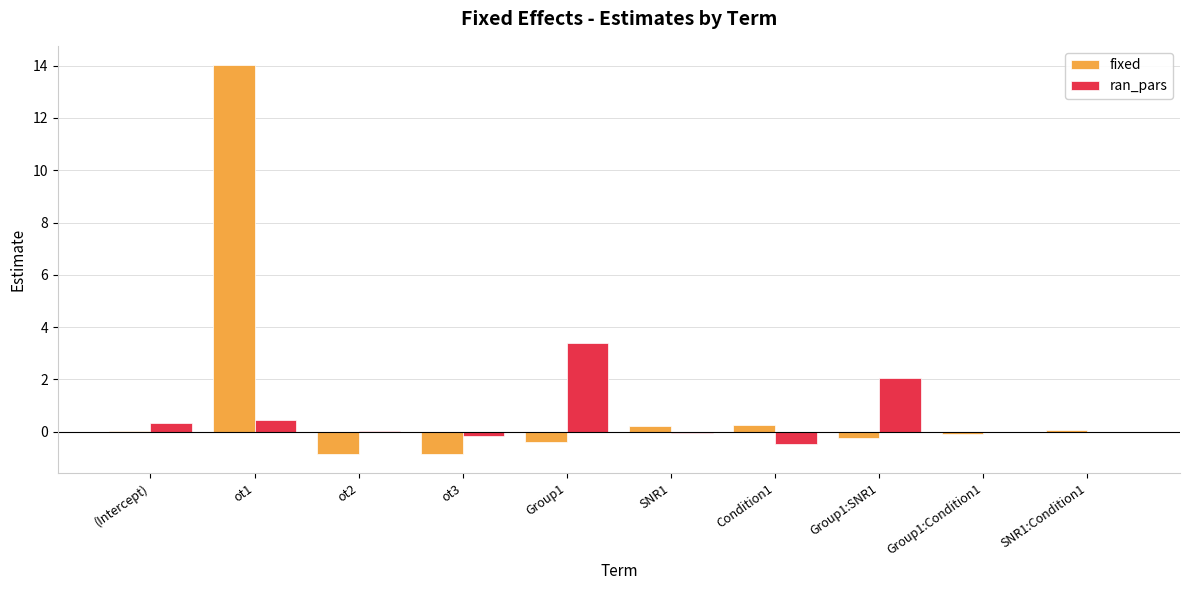

The fixed series shows -1.5 at ot3. True or false?

False